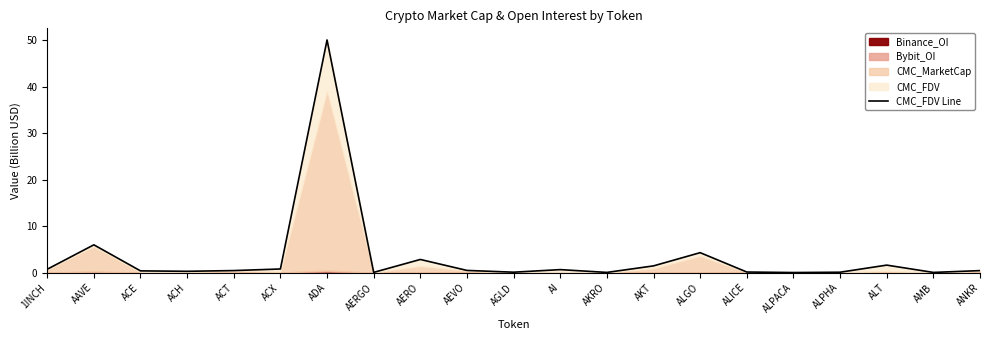

Is it true that the value at ACE is 0.2?

False